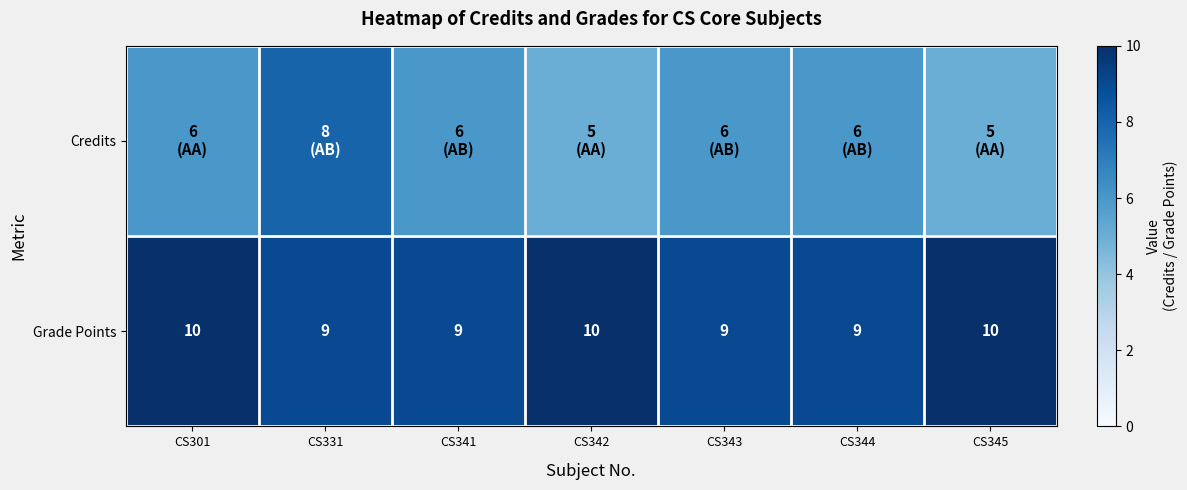

What is the sum of all Grade Points values?

66